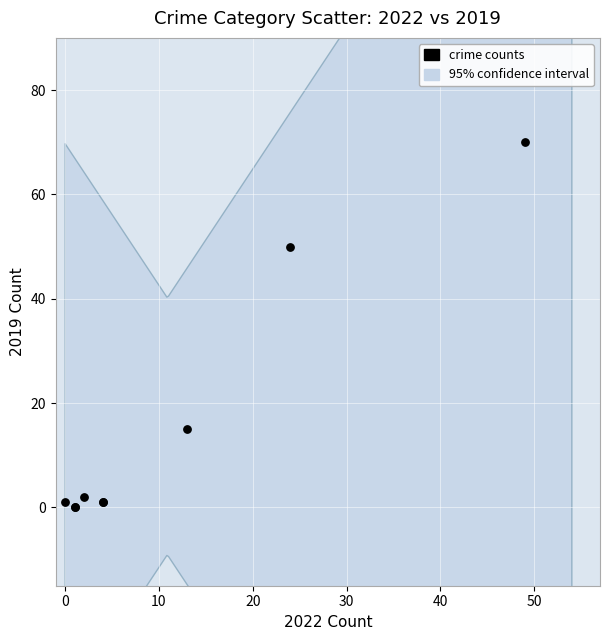

What Y value in the scatter plot is closest to 35?

50